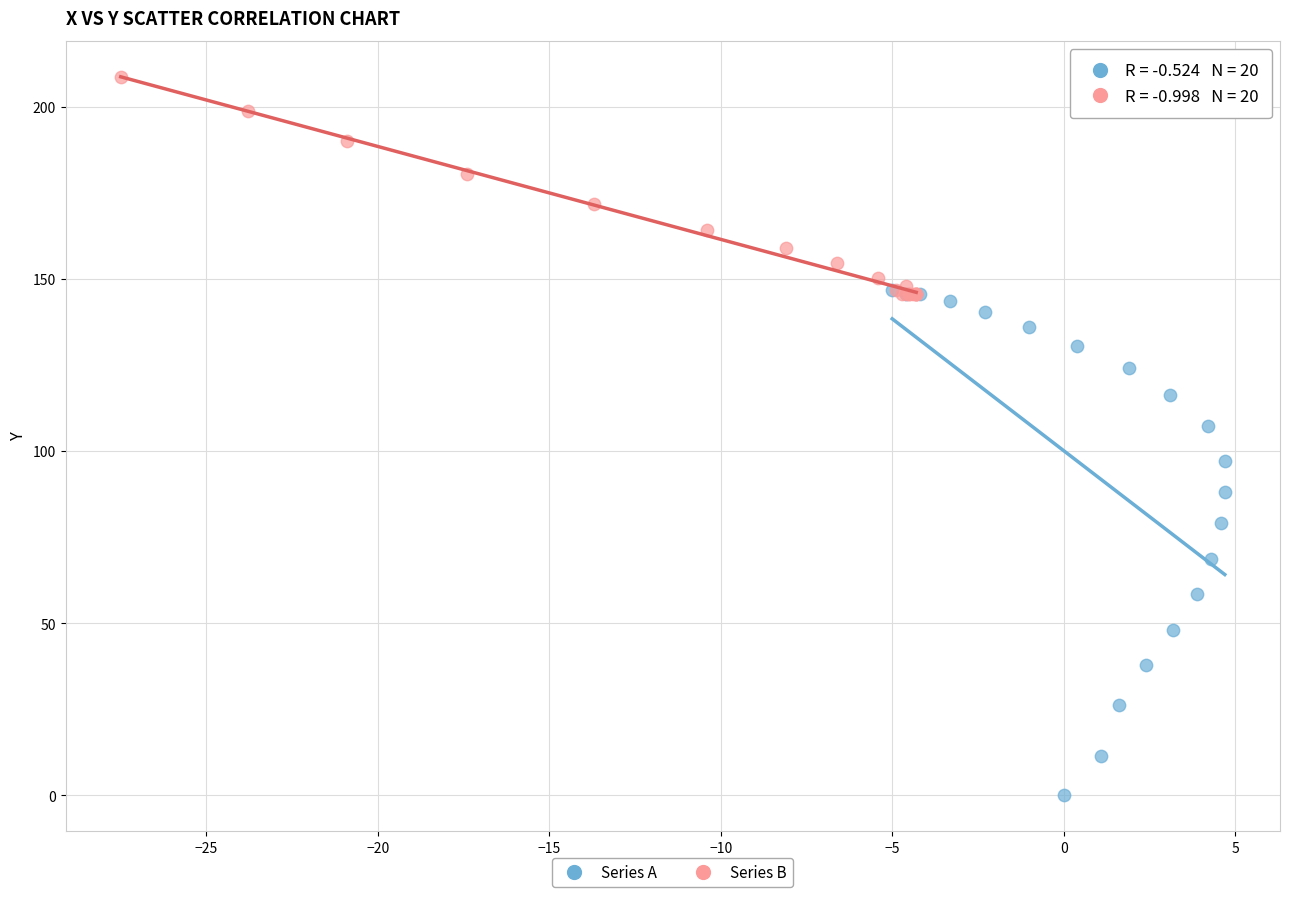

Which series contains the lowest Y value?

Series A